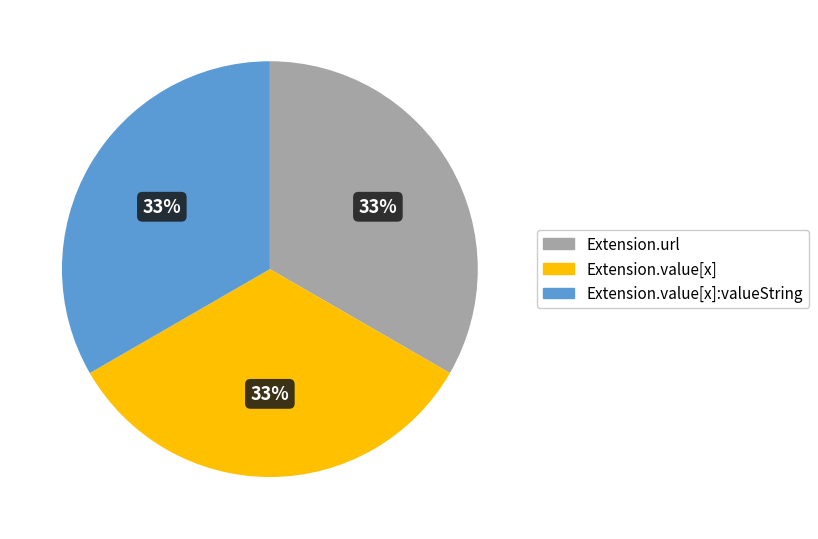

To the nearest percent, what is the average slice percentage?

33%